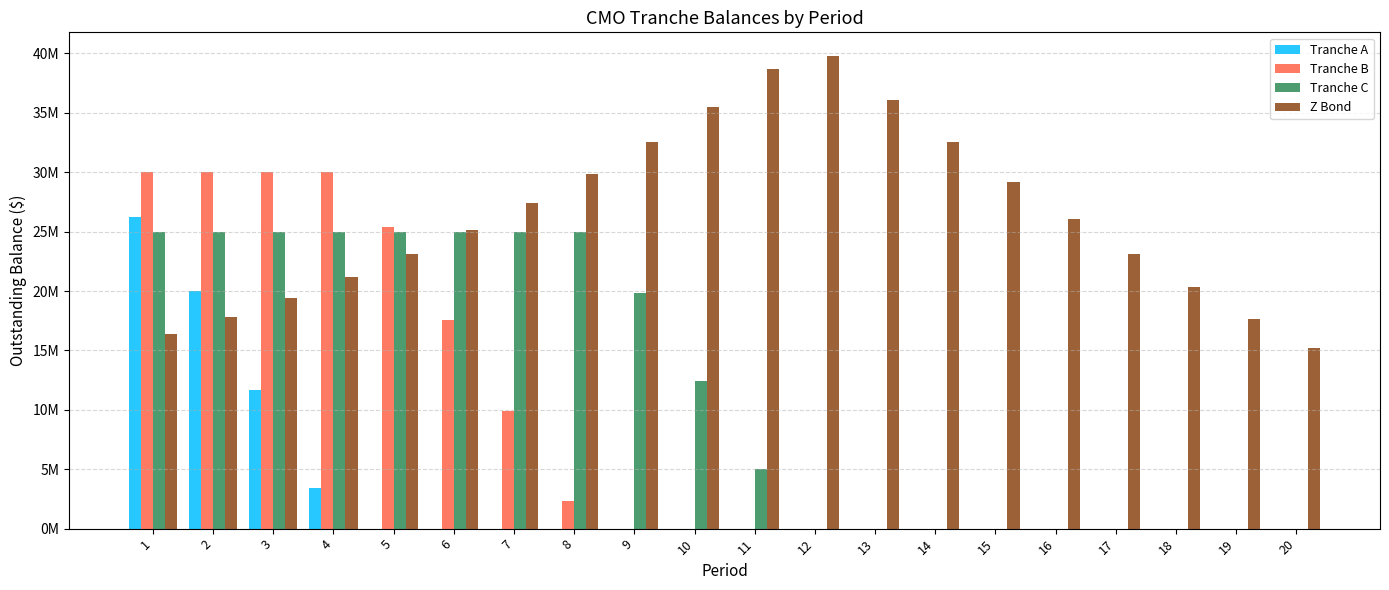

Are the bars grouped side by side (vs. stacked)?

Yes